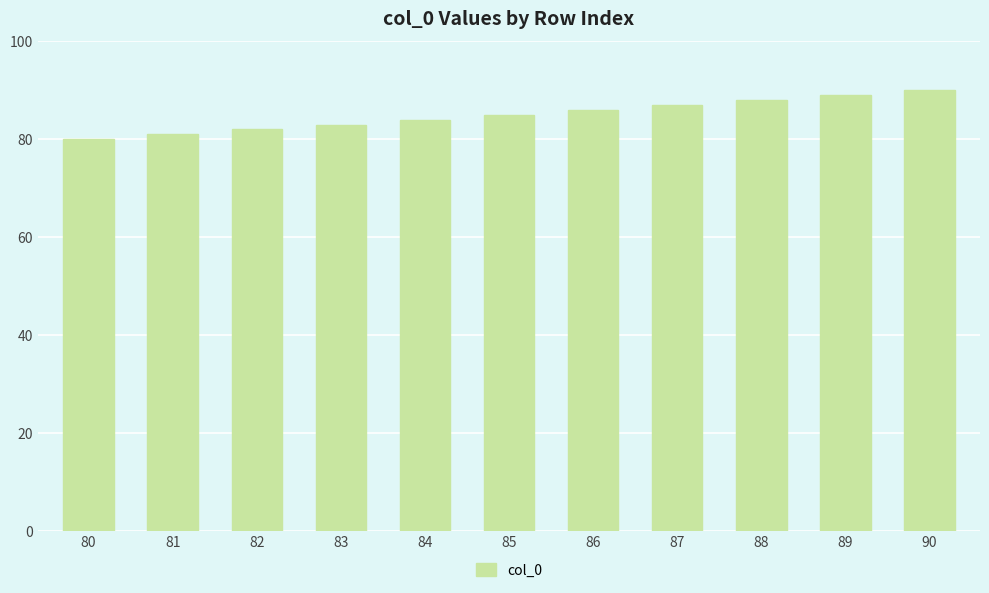

What is the average value?

85